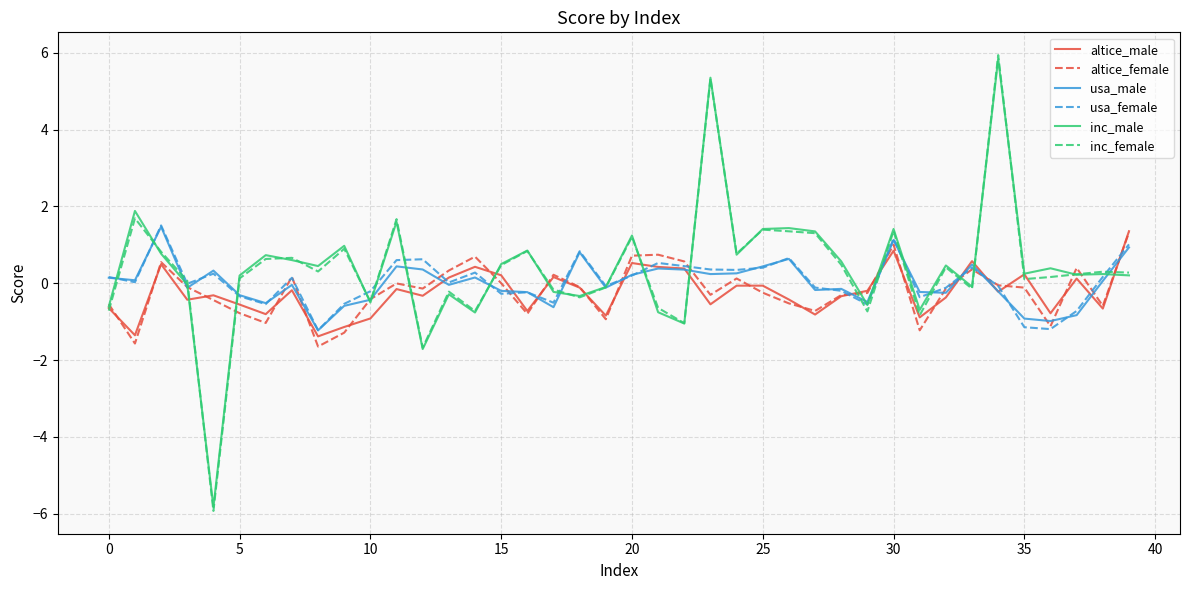

Which series has the widest spread of values?

inc_female